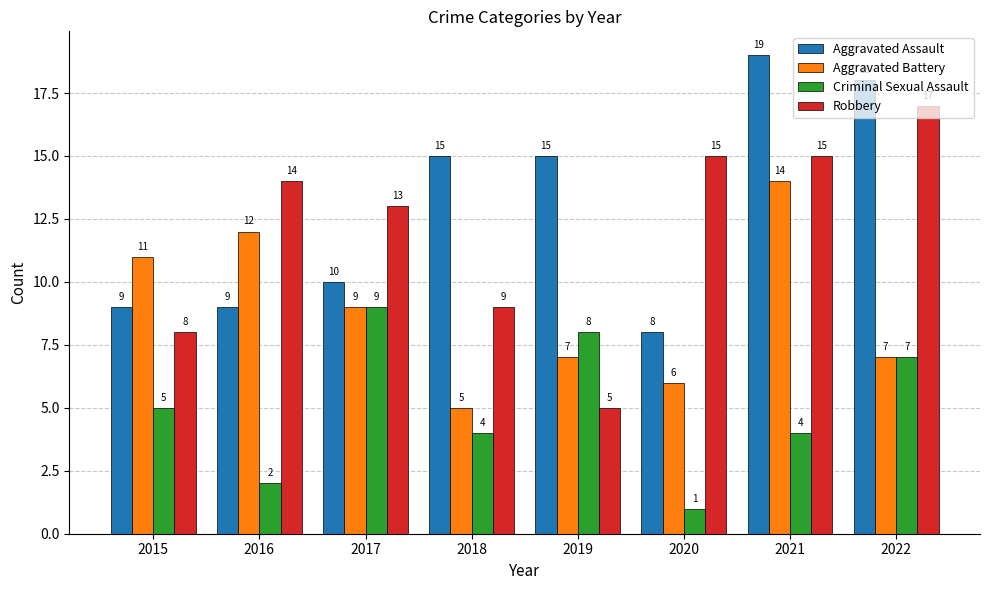

The Robbery series shows 15 at 2021. True or false?

True